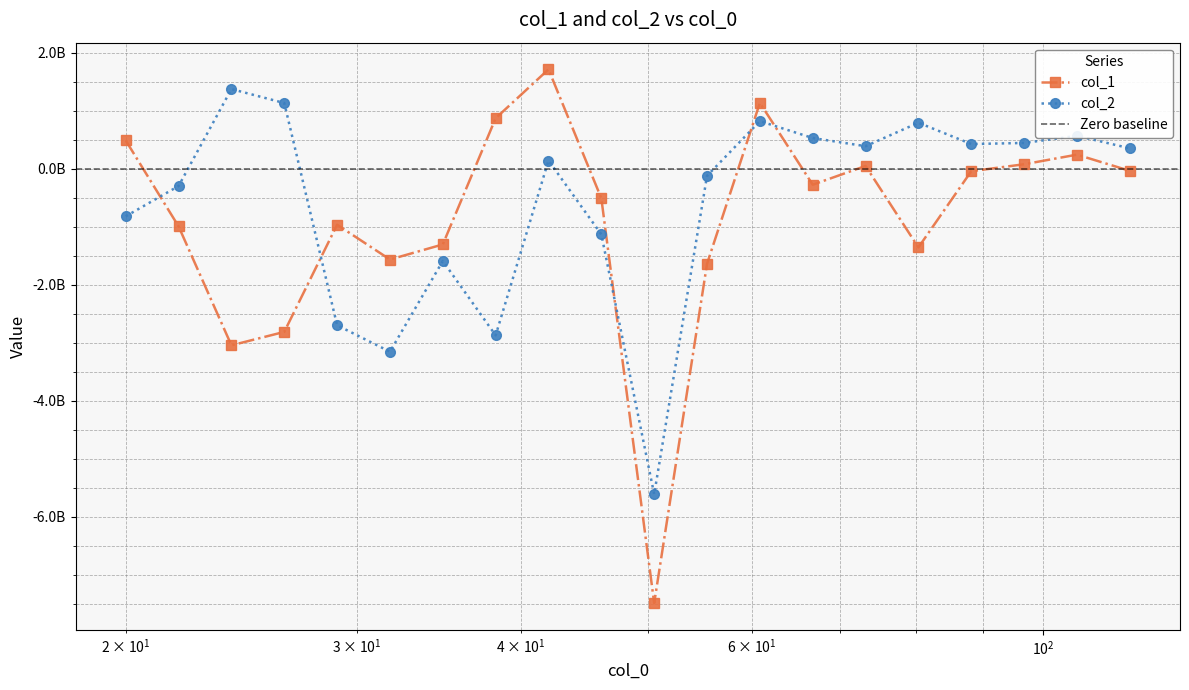

Rank the series by their maximum value, from lowest to highest.

col_2, col_1